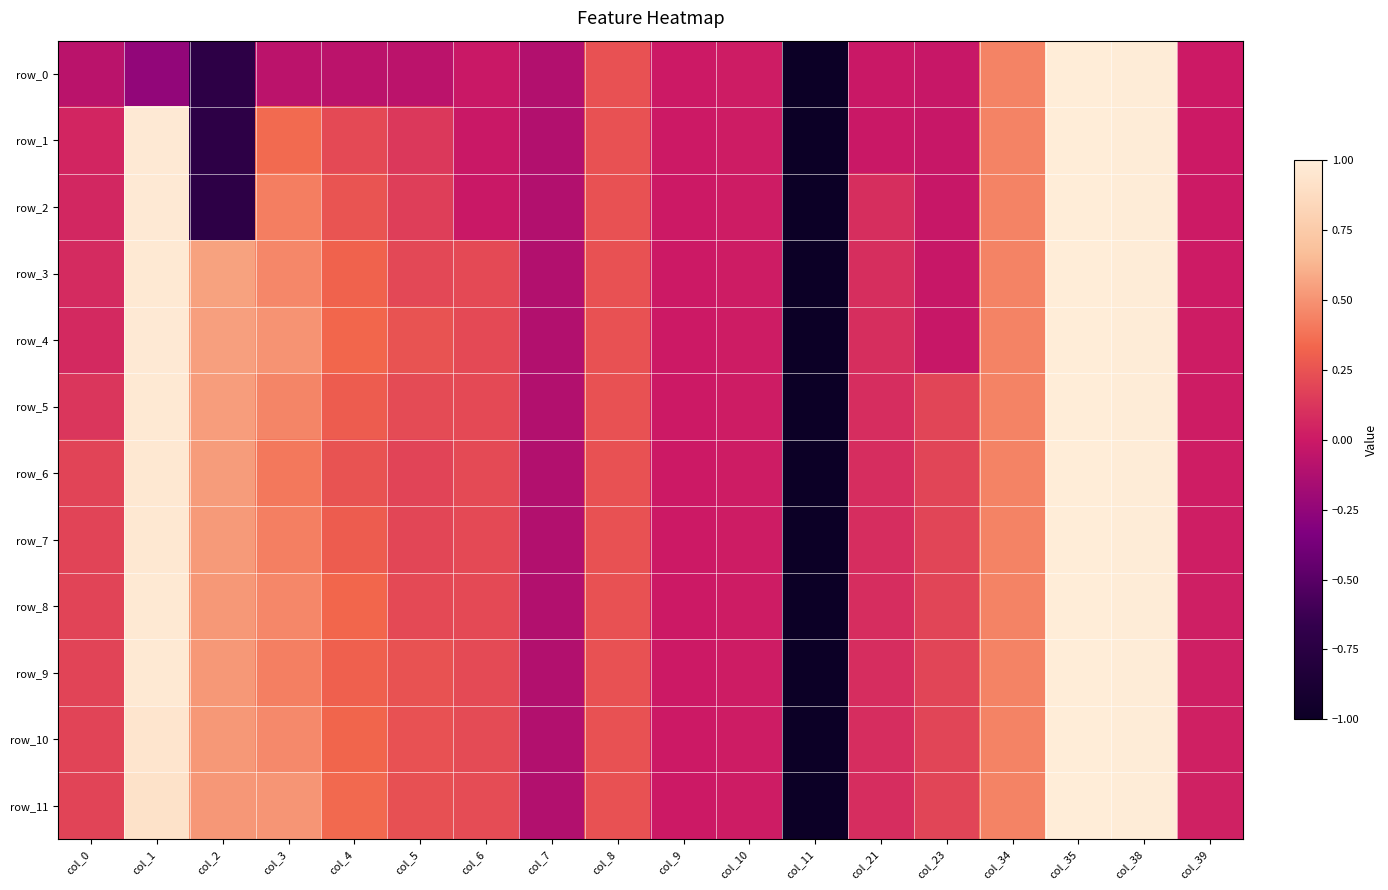

What is the difference between the maximum and minimum values in the row_8 series?

2.0